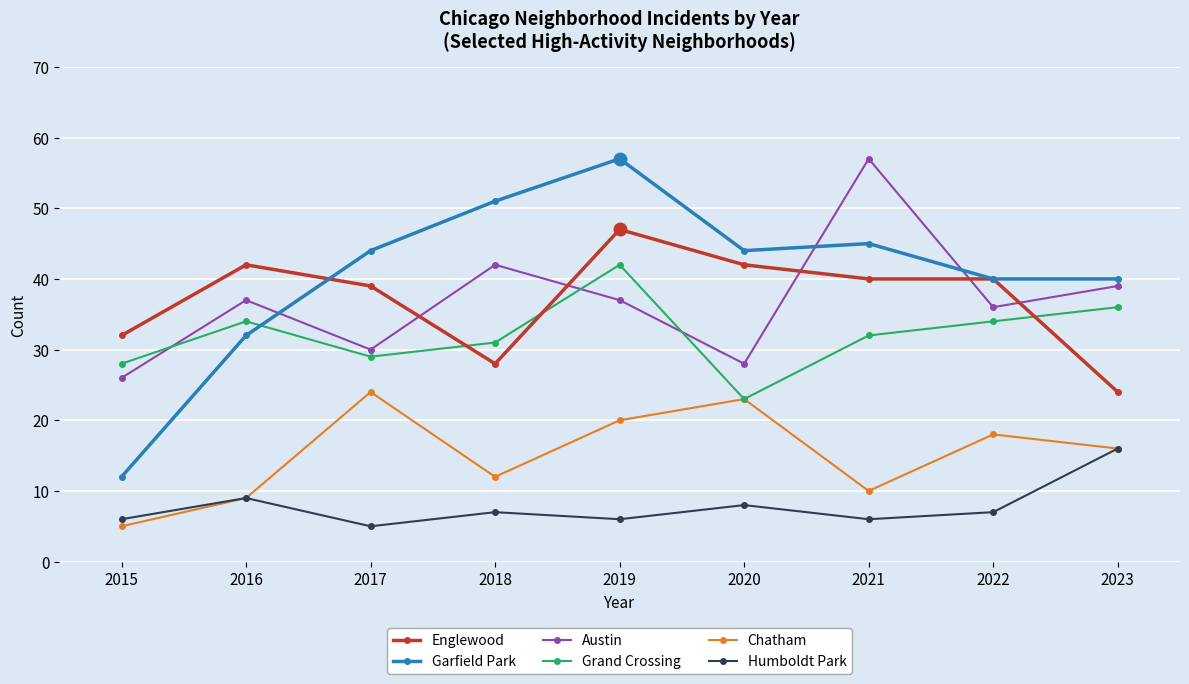

Reading left to right, what are all the values shown in this chart?

Englewood: 2015=32	2016=42	2017=39	2018=28	2019=47	2020=42	2021=40	2022=40	2023=24
Garfield Park: 2015=12	2016=32	2017=44	2018=51	2019=57	2020=44	2021=45	2022=40	2023=40
Austin: 2015=26	2016=37	2017=30	2018=42	2019=37	2020=28	2021=57	2022=36	2023=39
Grand Crossing: 2015=28	2016=34	2017=29	2018=31	2019=42	2020=23	2021=32	2022=34	2023=36
Chatham: 2015=5	2016=9	2017=24	2018=12	2019=20	2020=23	2021=10	2022=18	2023=16
Humboldt Park: 2015=6	2016=9	2017=5	2018=7	2019=6	2020=8	2021=6	2022=7	2023=16